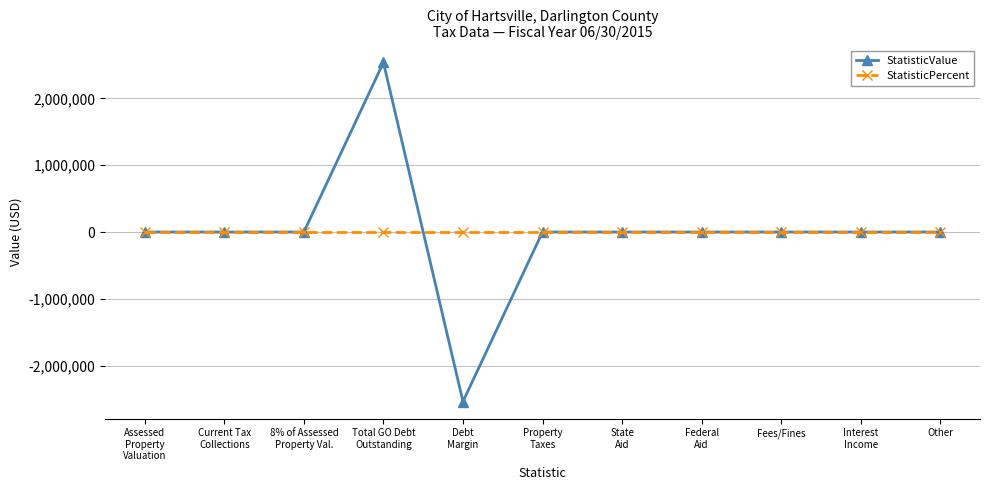

Reading left to right, extract all data points from this chart.

StatisticValue: 0	0	0	2539022	-2539022	0	0	0	0	0	0
StatisticPercent: 0	0	0	0	0	0	0	0	0	0	0